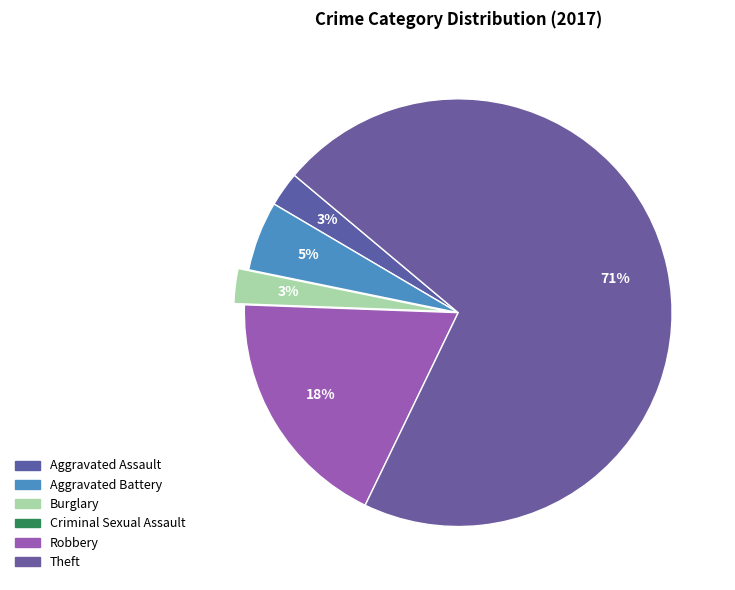

Does any single category account for the majority?

Yes